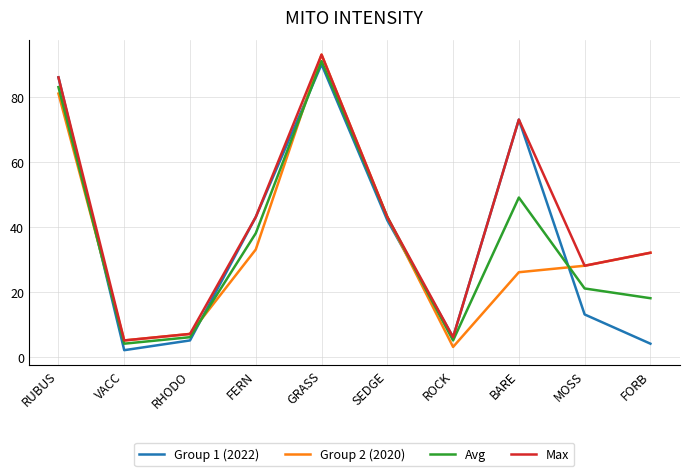

Is it true that Group 2 (2020) equals 6 at BARE?

False